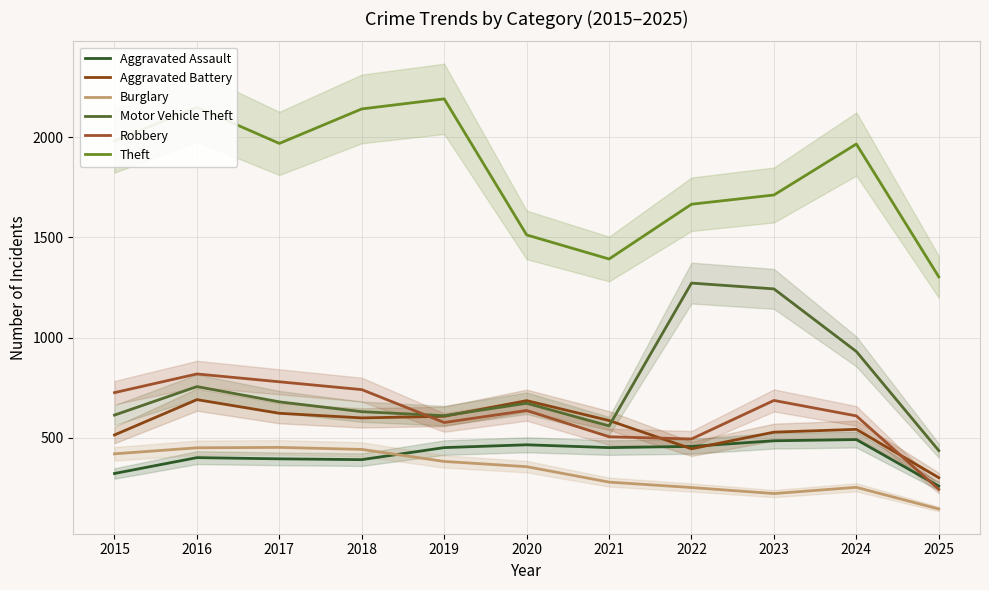

Does the chart have visible grid lines?

Yes